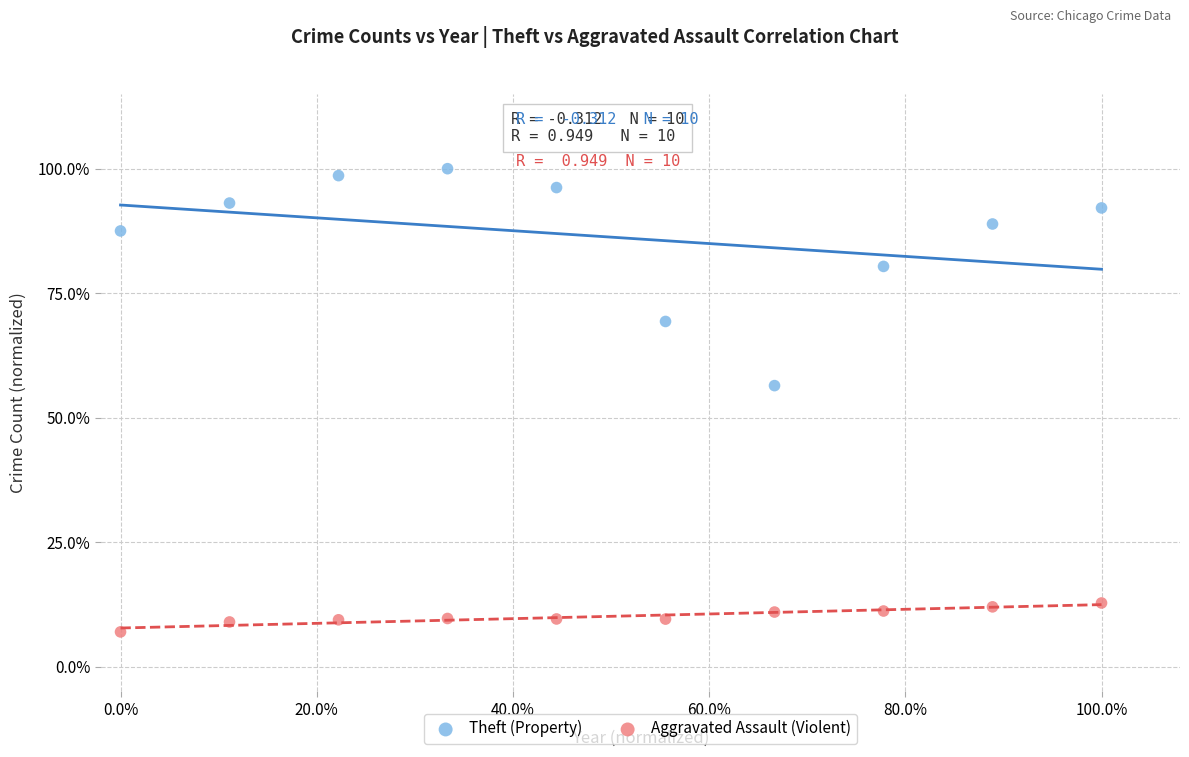

Which series contains the lowest Y value?

Aggravated Assault (Violent)